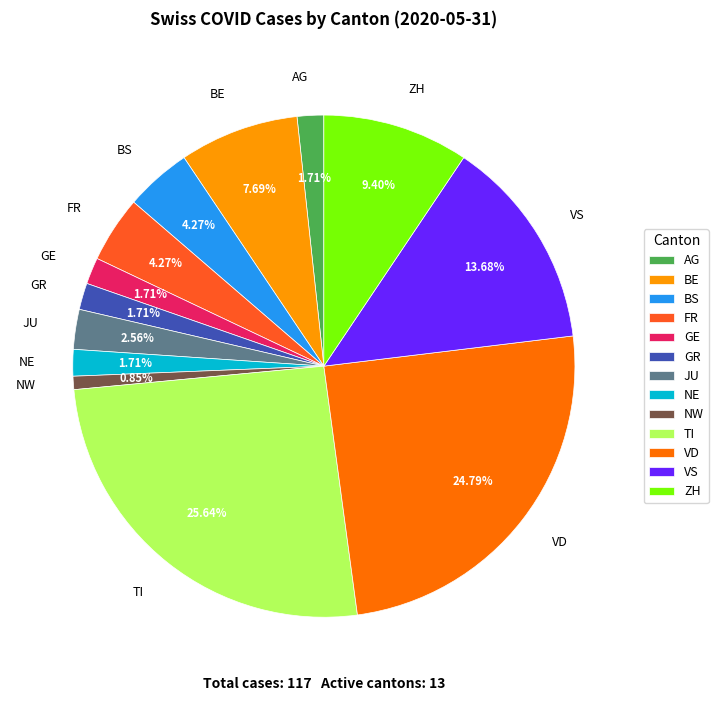

Which category has the biggest portion of the pie?

TI